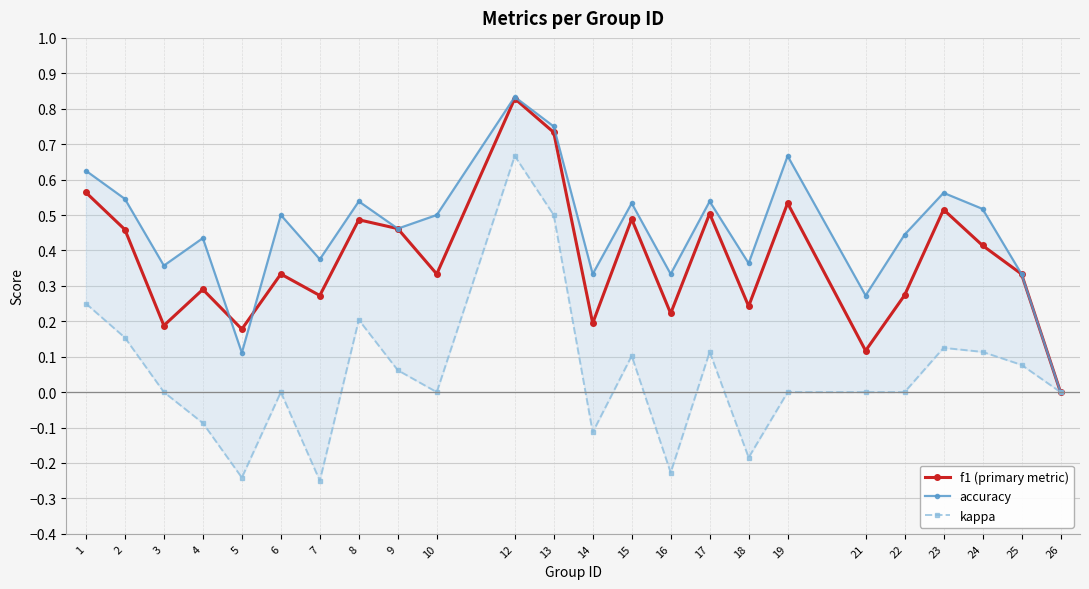

After their last crossing, which series has the higher values: f1 (primary metric) or accuracy?

accuracy